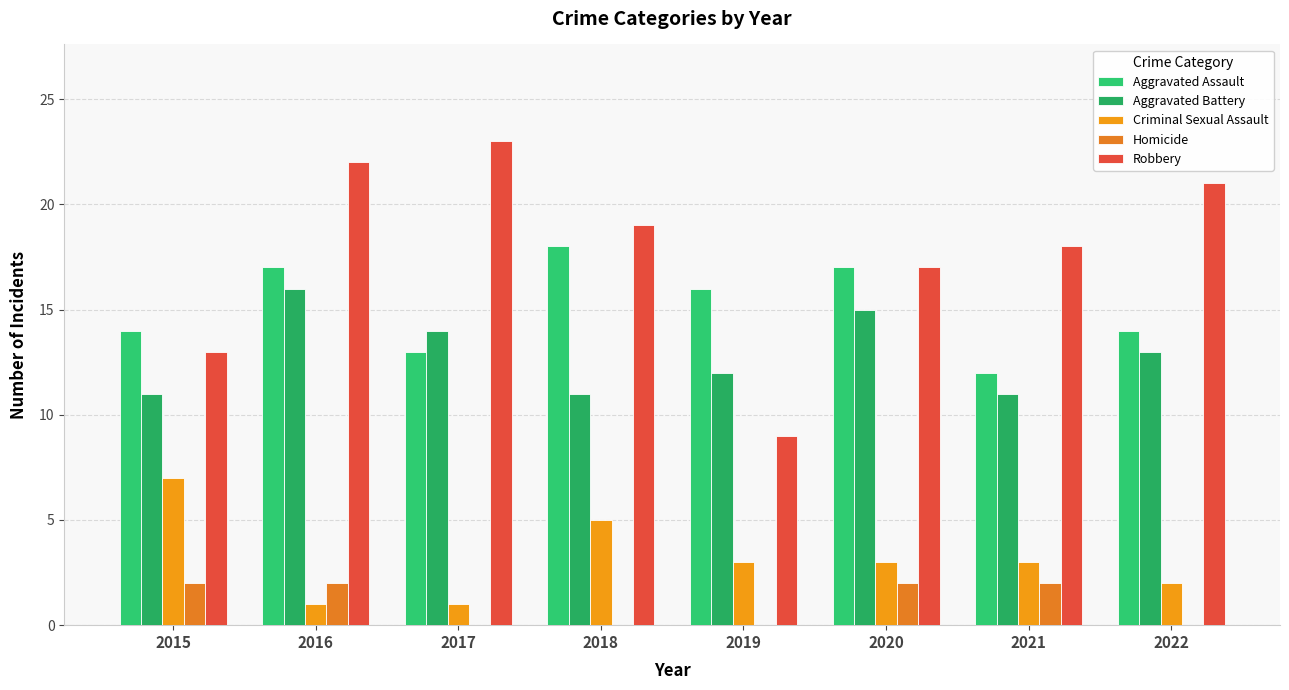

How many series are shown in this chart?

5